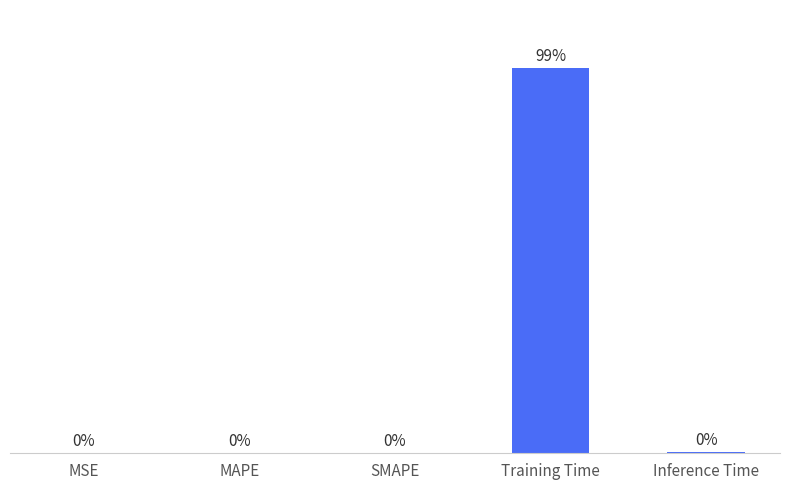

Which has a higher value, Training Time or Inference Time?

Training Time